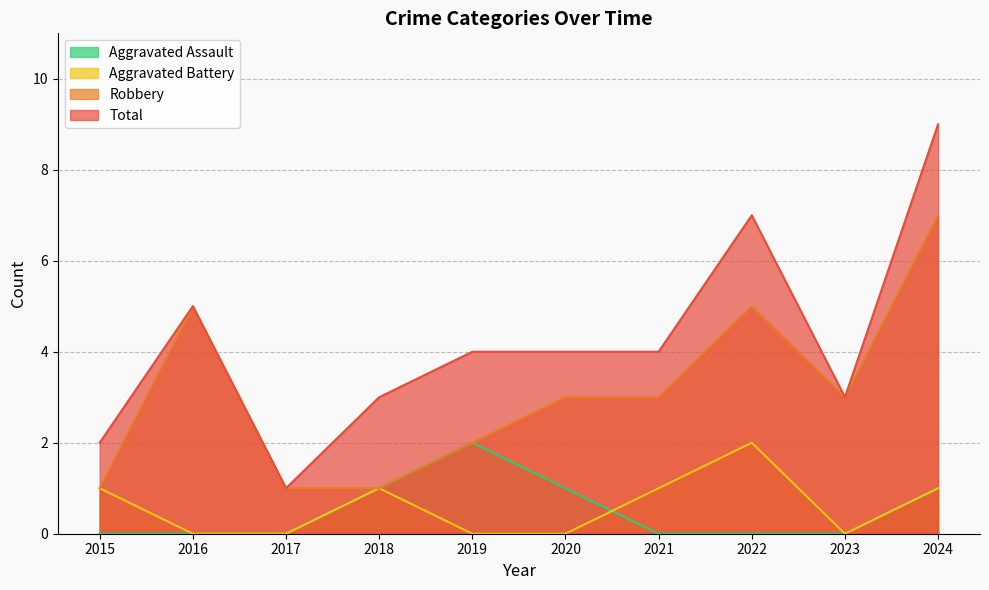

Which series has the largest total across all categories?

Total